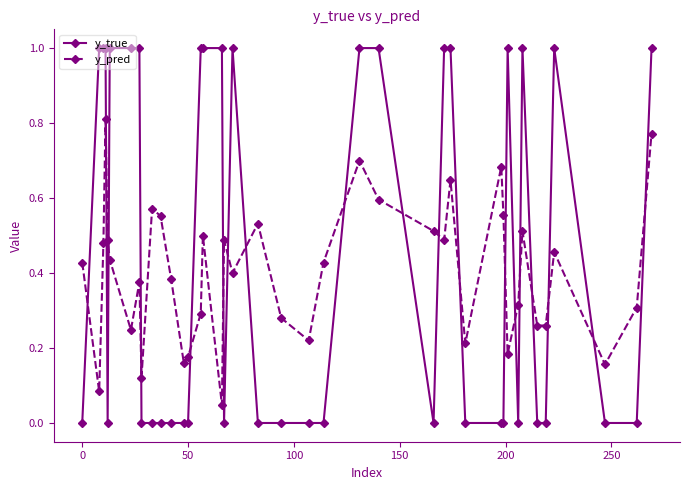

List the series in order of their peak value, lowest first.

y_pred, y_true